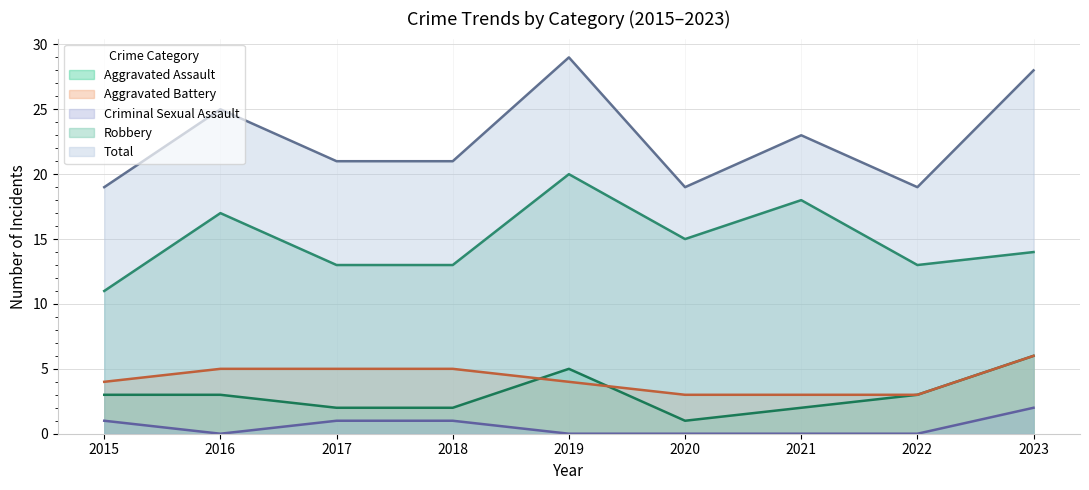

Reading left to right, extract all data points from this chart.

Aggravated Assault: 3	3	2	2	5	1	2	3	6
Aggravated Battery: 4	5	5	5	4	3	3	3	6
Criminal Sexual Assault: 1	0	1	1	0	0	0	0	2
Robbery: 11	17	13	13	20	15	18	13	14
Total: 19	25	21	21	29	19	23	19	28